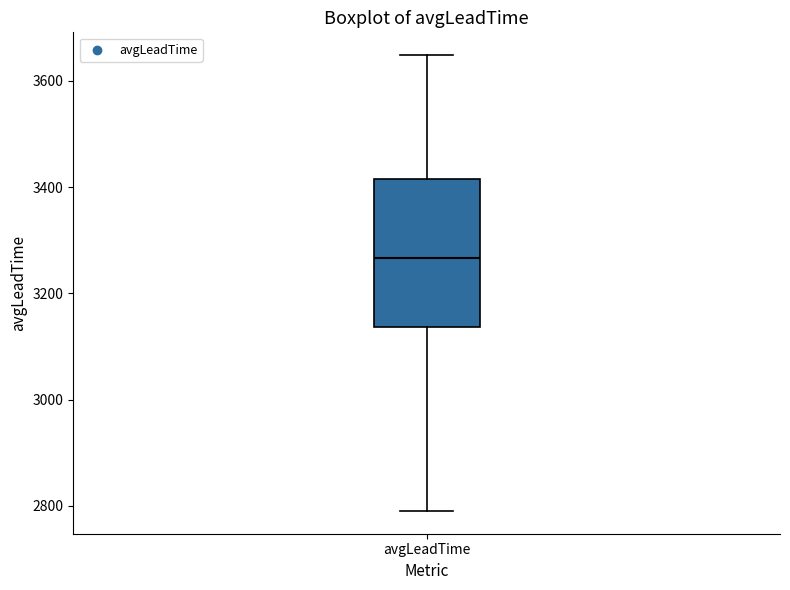

Transcribe this box plot: give where the median line is, the range the box spans, and where the two whiskers end, as read against the y-axis. The values are not printed on the chart, so give them approximately, as read against the axis.

median 3260, box 3140 to 3420, whiskers 2800 to 3640